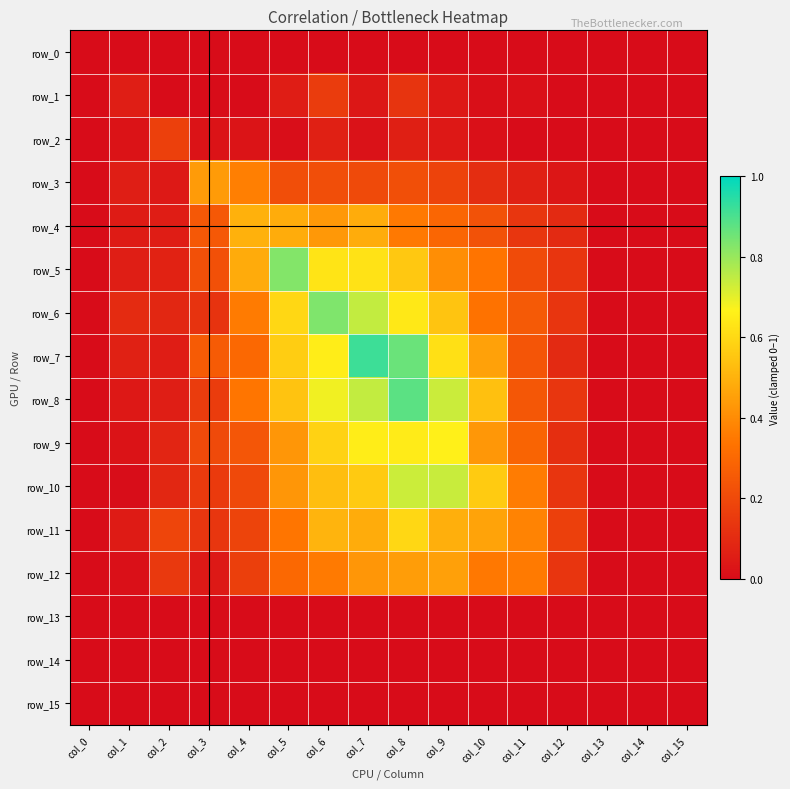

At which label does row_12 reach its peak?

col_9